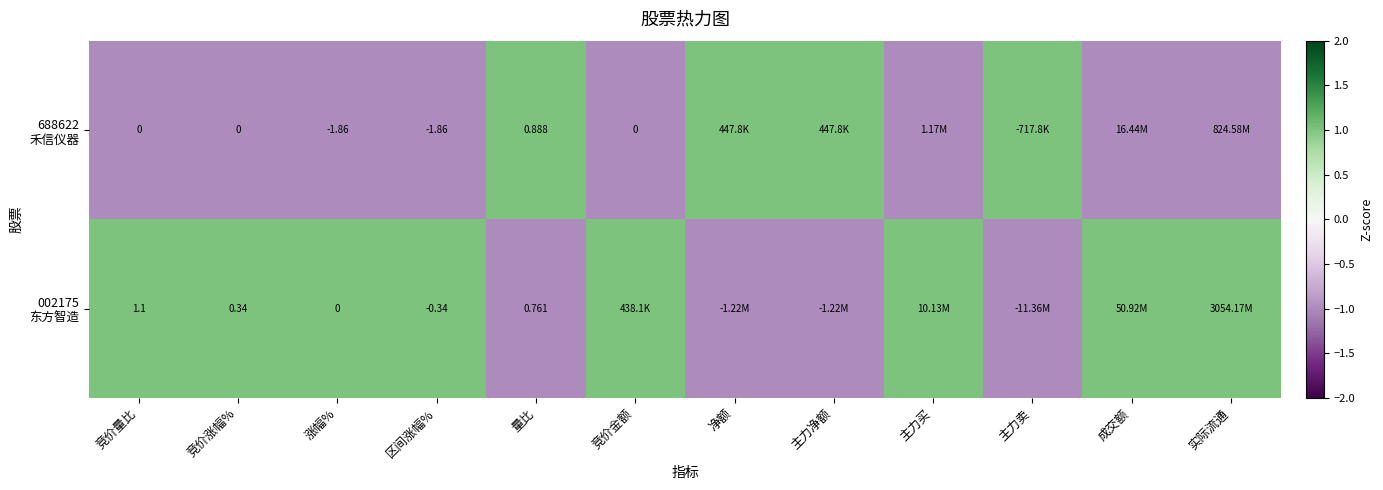

The 688622 禾信仪器 series shows -1 at 区间涨幅%. True or false?

False